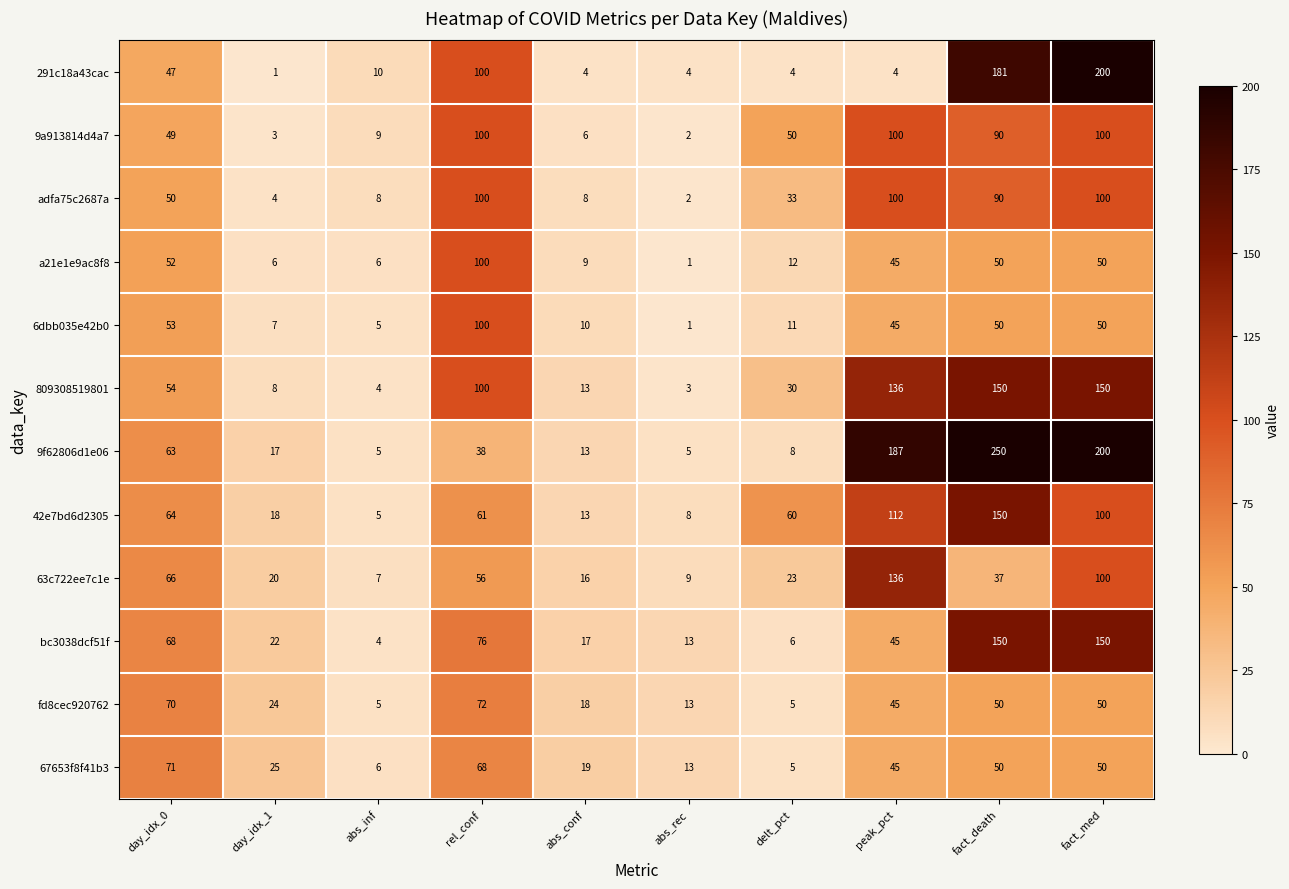

What is the maximum value for 67653f8f41b3?

71